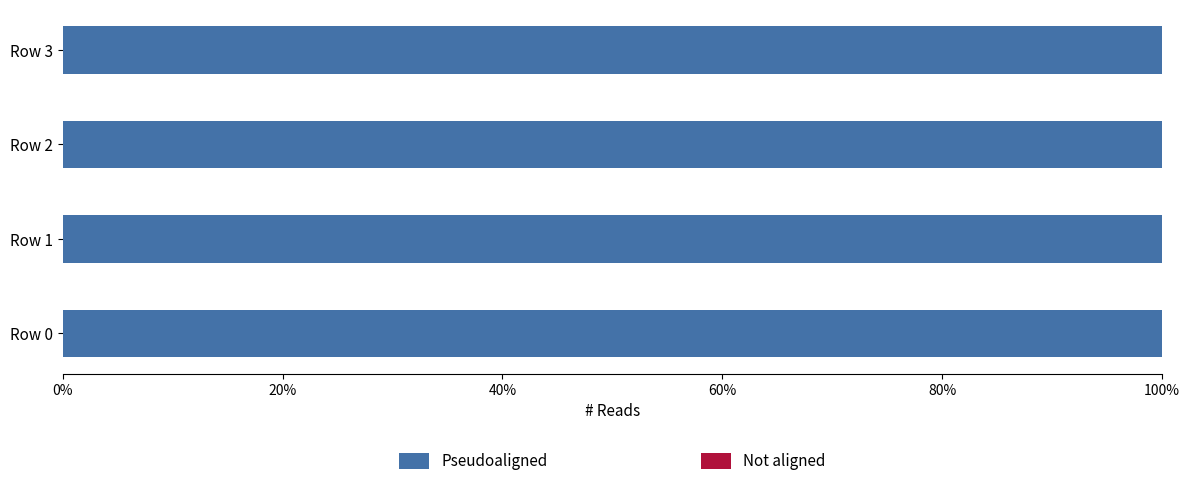

At Row 3, list the series in order from smallest to largest.

Not aligned, Pseudoaligned